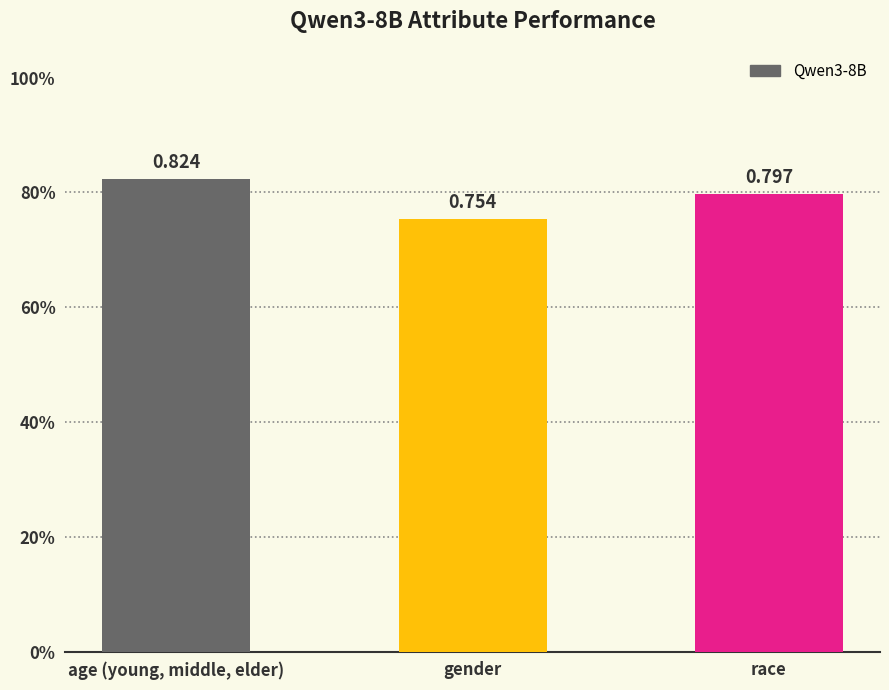

Which has a higher value, race or gender?

race